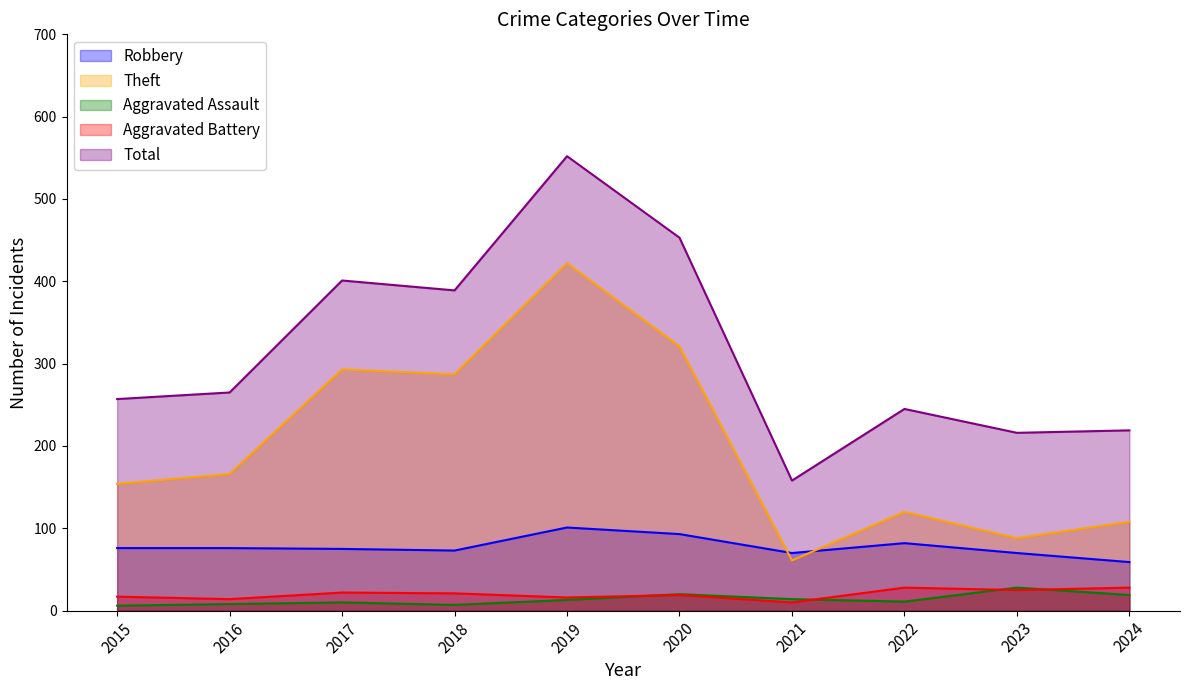

What is the value of the Robbery point at the 8th from the left?

82